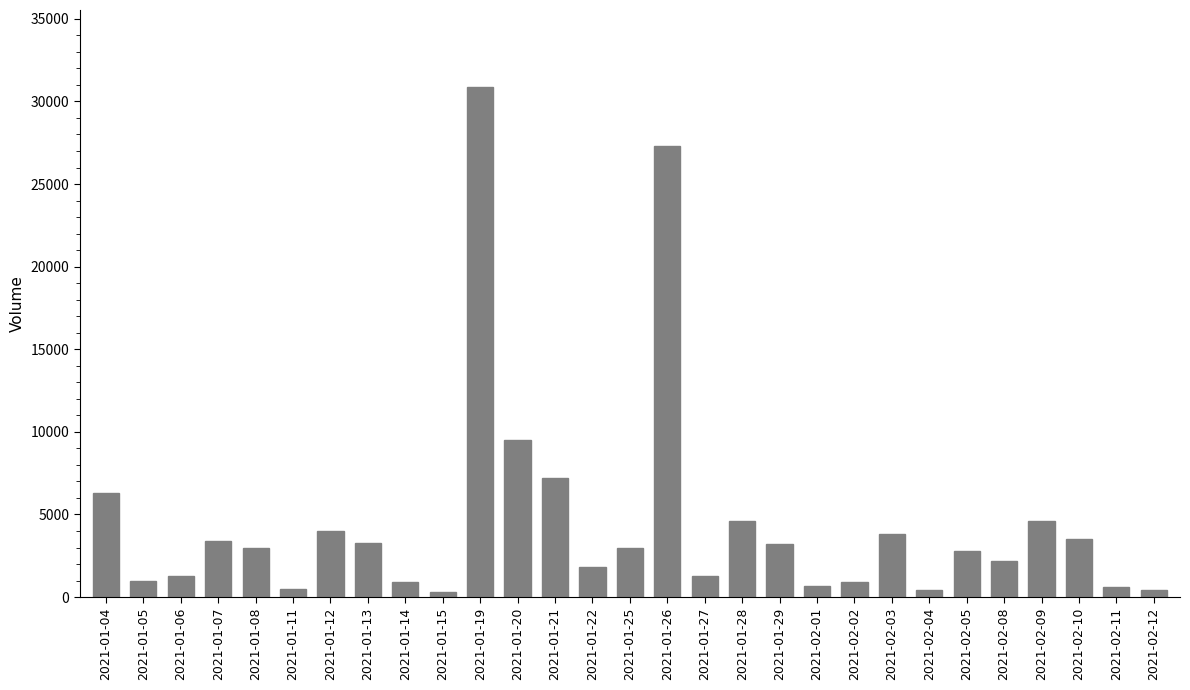

What is the greatest value displayed?

30900